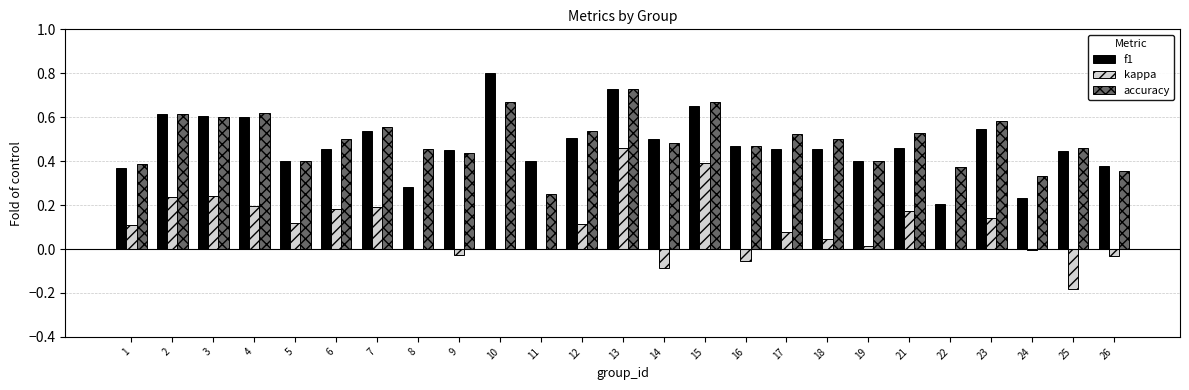

True or false: accuracy has a value of 0.5 at 17.

True